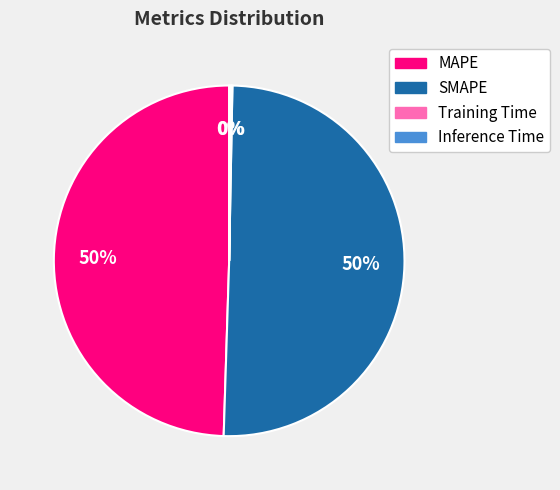

To the nearest percent, what portion does MAPE represent?

50%